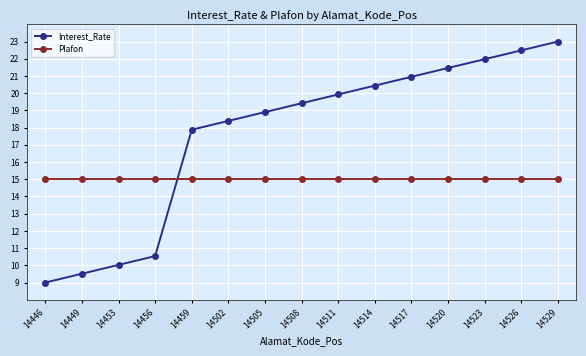

Between which two adjacent categories do Plafon and Interest_Rate first intersect?

14456 and 14459